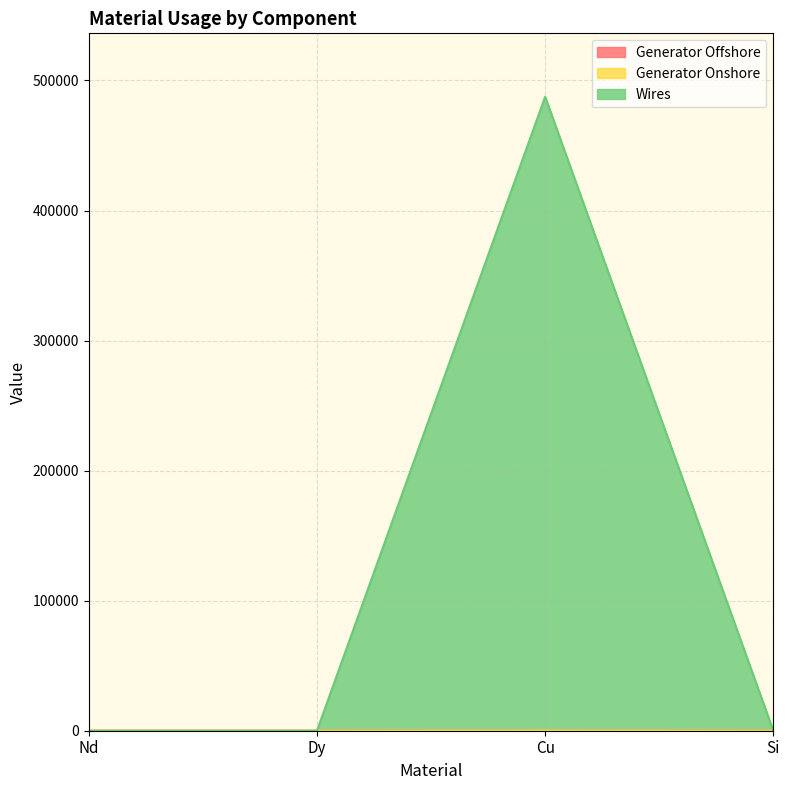

Is the value of Wires at Cu greater than the value of Generator Offshore at Nd?

Yes